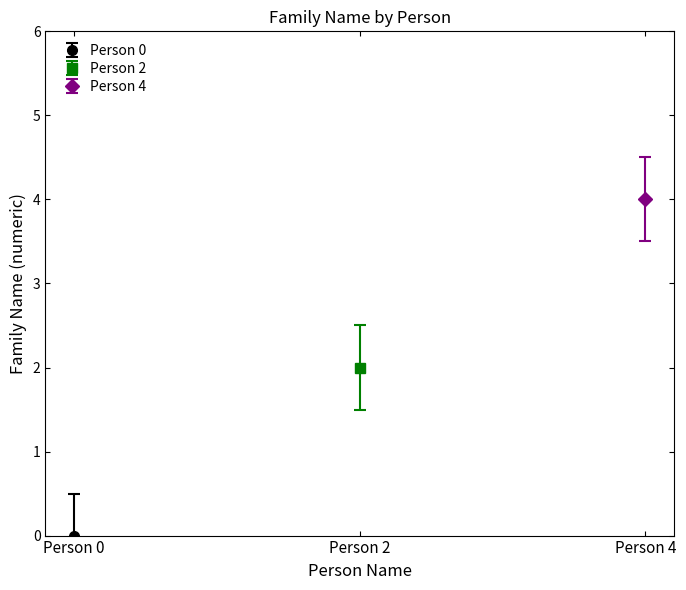

True or false: the data shows 2 at Person 0.

False